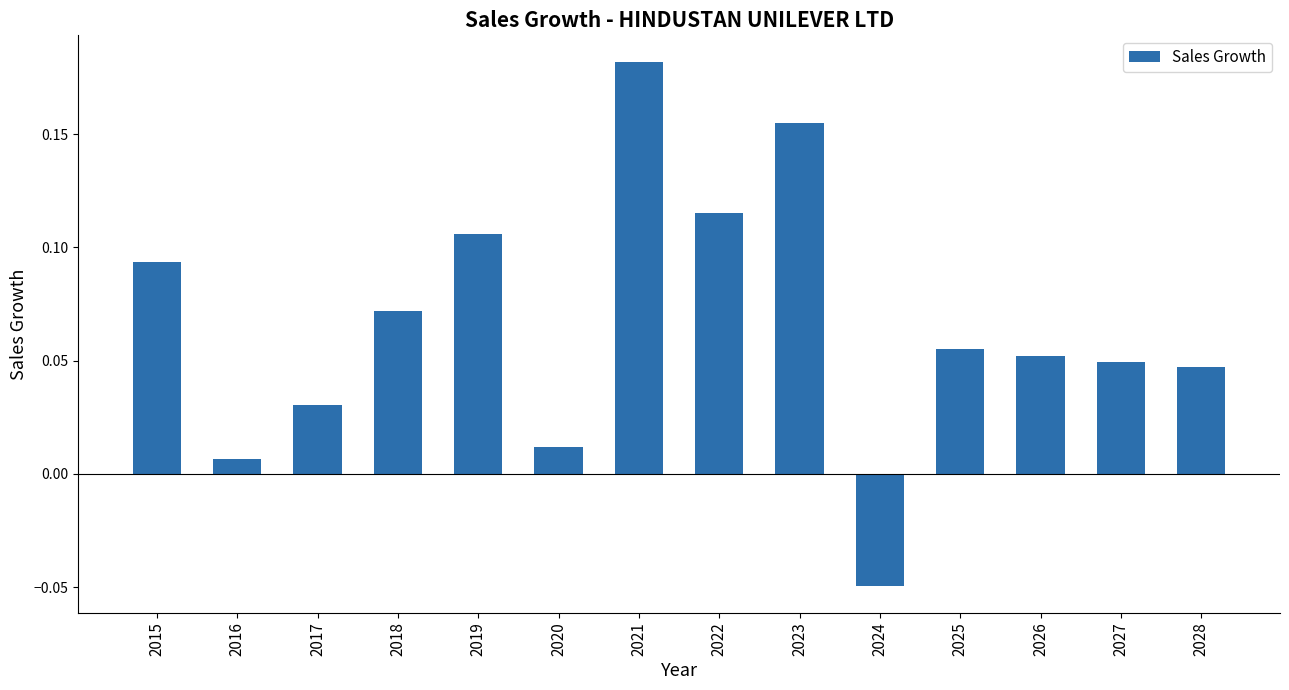

The value at 2015 is 0.0. True or false?

False